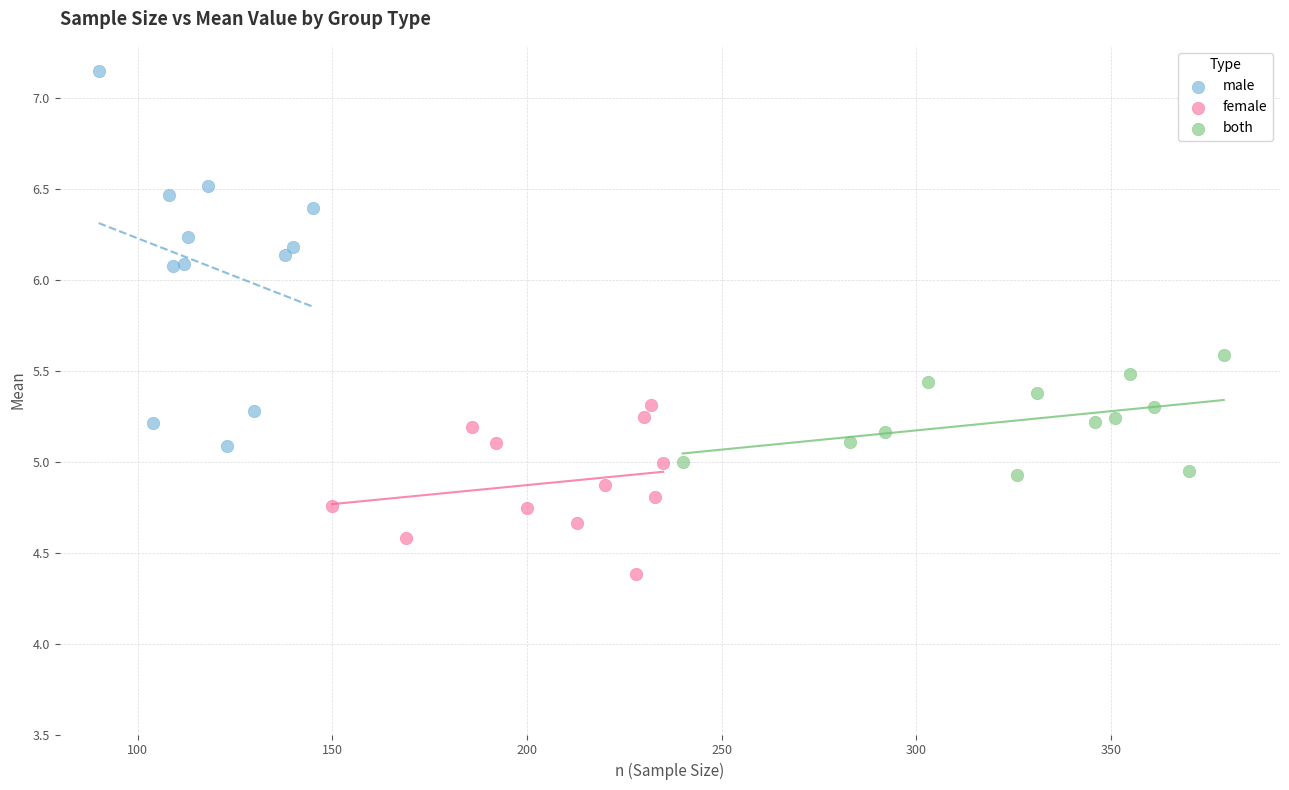

Which series contains the highest Y value?

male